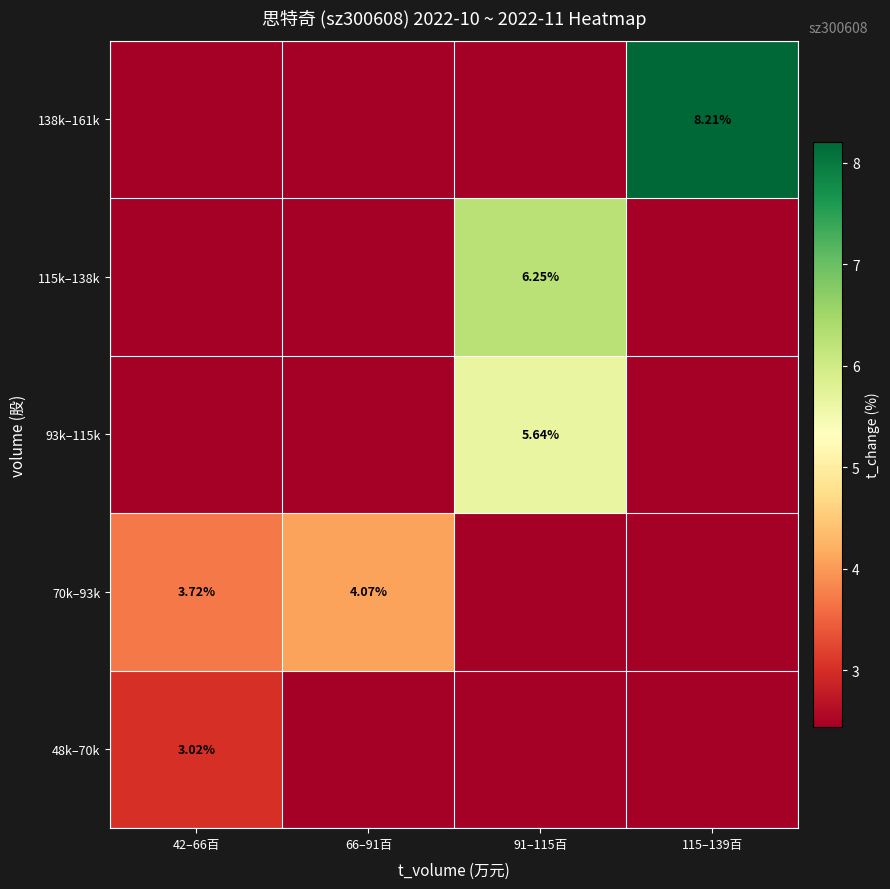

What is the difference between the highest and lowest values at 66–91百?

4.1